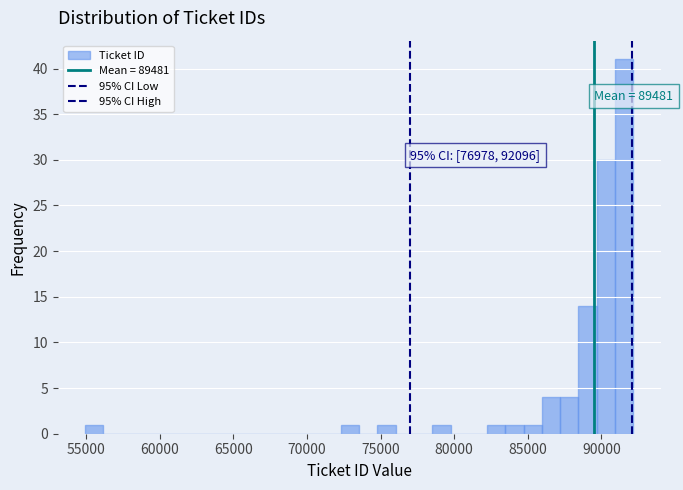

Read against the x-axis, roughly where is the centre of the tallest bar?

91500